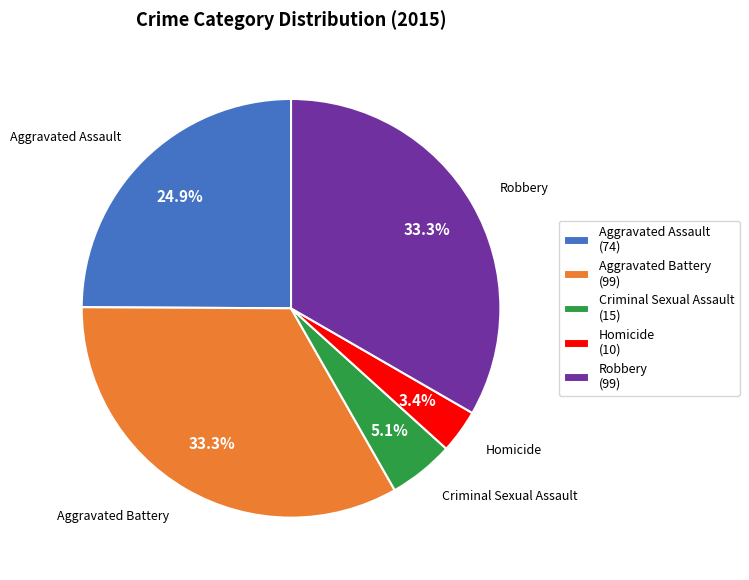

What is the total percentage of Aggravated Assault and Aggravated Battery?

58.2%